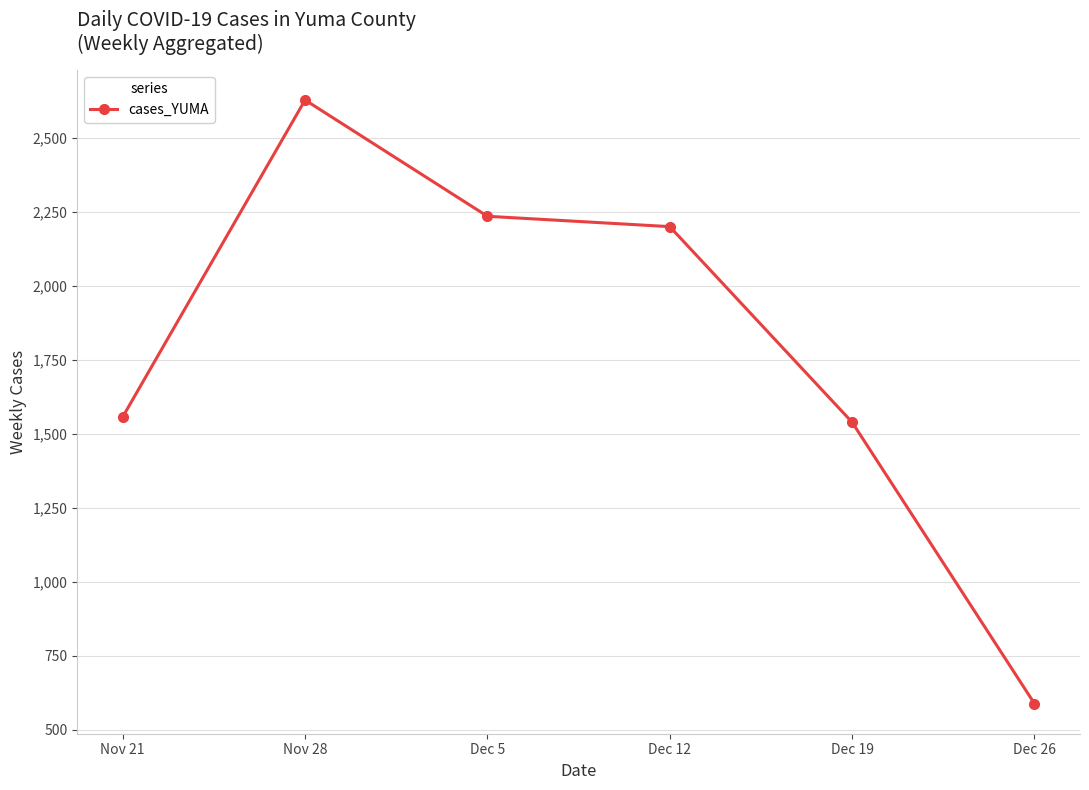

Approximately how many times larger is the value at Nov 21 compared to Dec 5?

0.7